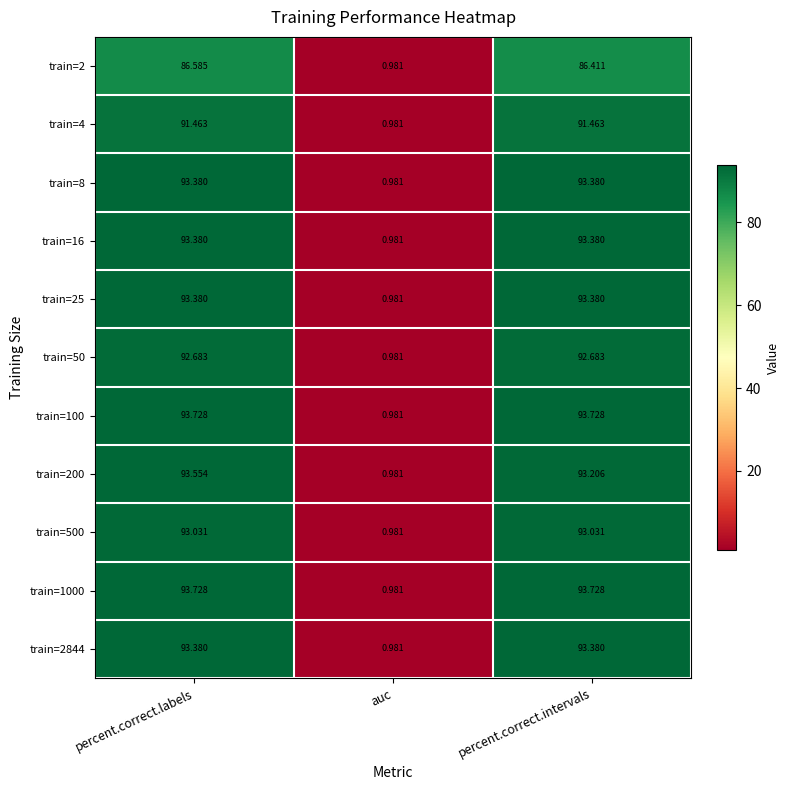

At which category is the sum across all series the highest?

percent.correct.labels